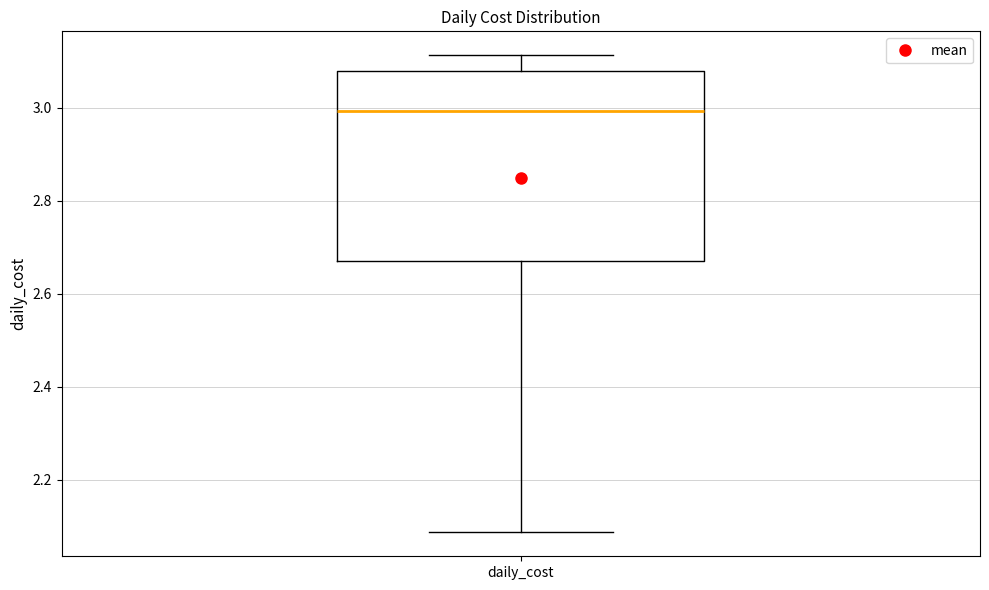

Where does the lower whisker of the box for daily_cost end on the y-axis? The values are not printed on the chart, so give them approximately, as read against the axis.

2.08